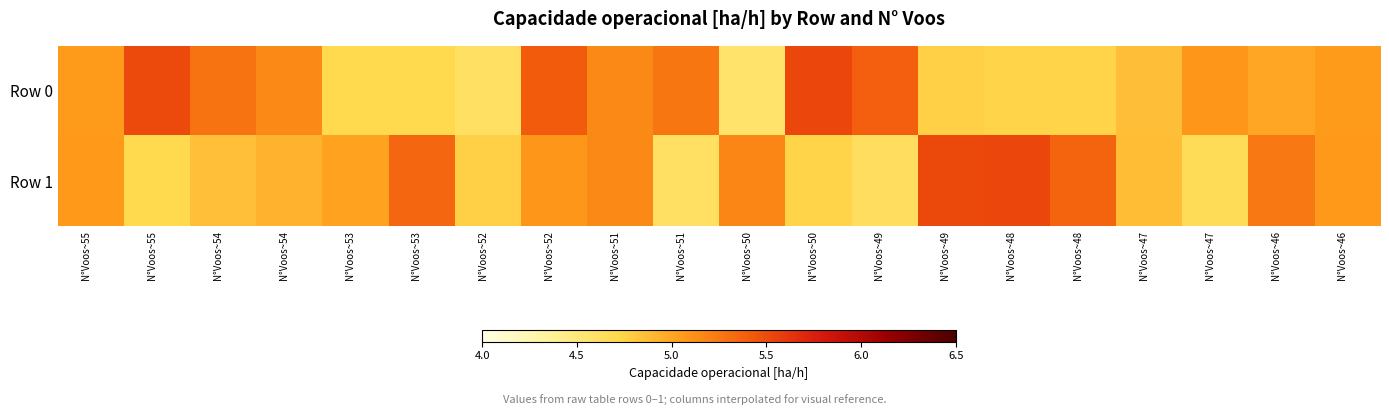

How many series are shown in this chart?

2